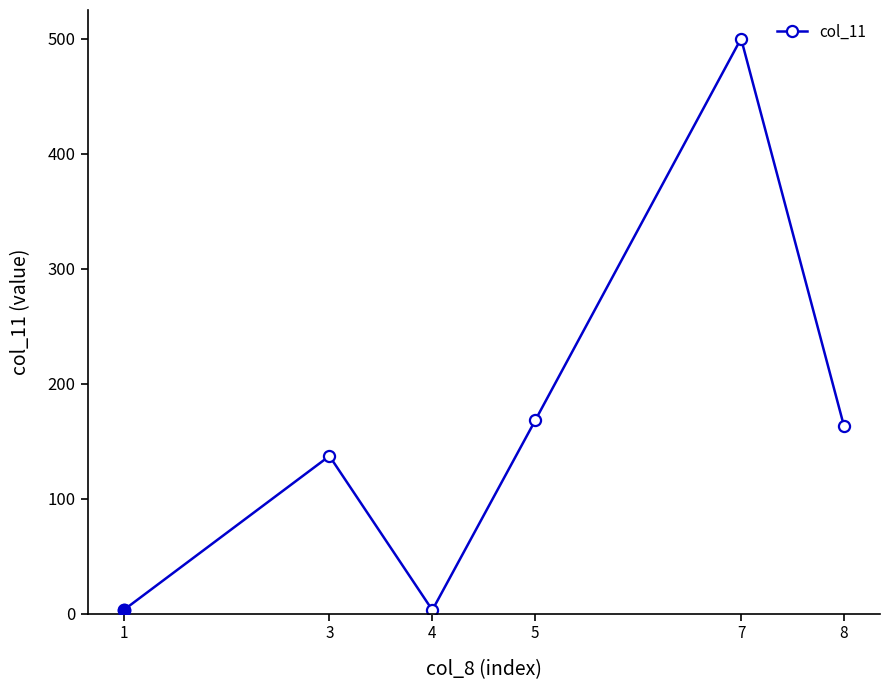

Which category has the highest value across all series?

7